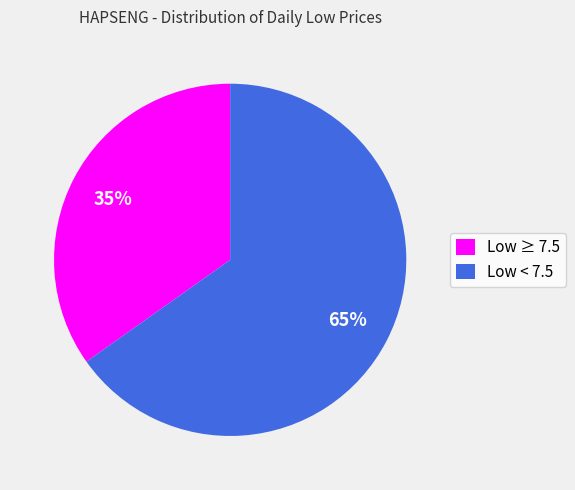

Count the number of slices in the pie.

2